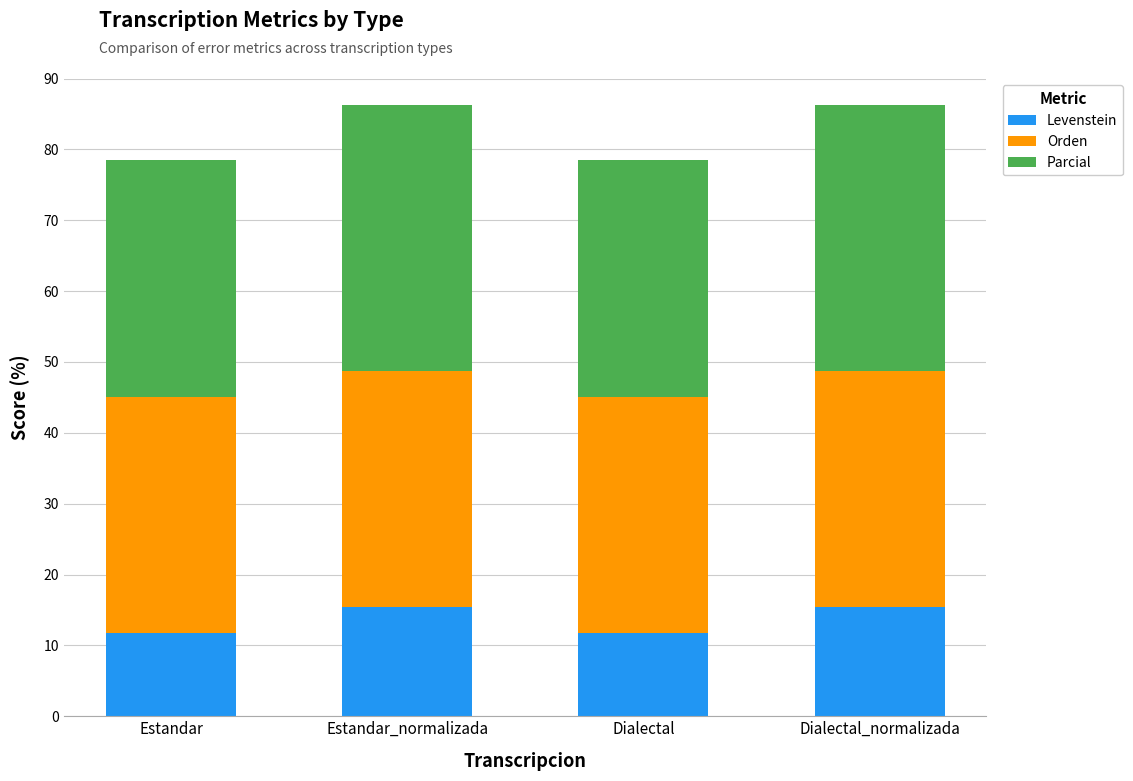

The Levenstein series shows 27.5 at Dialectal_normalizada. True or false?

False